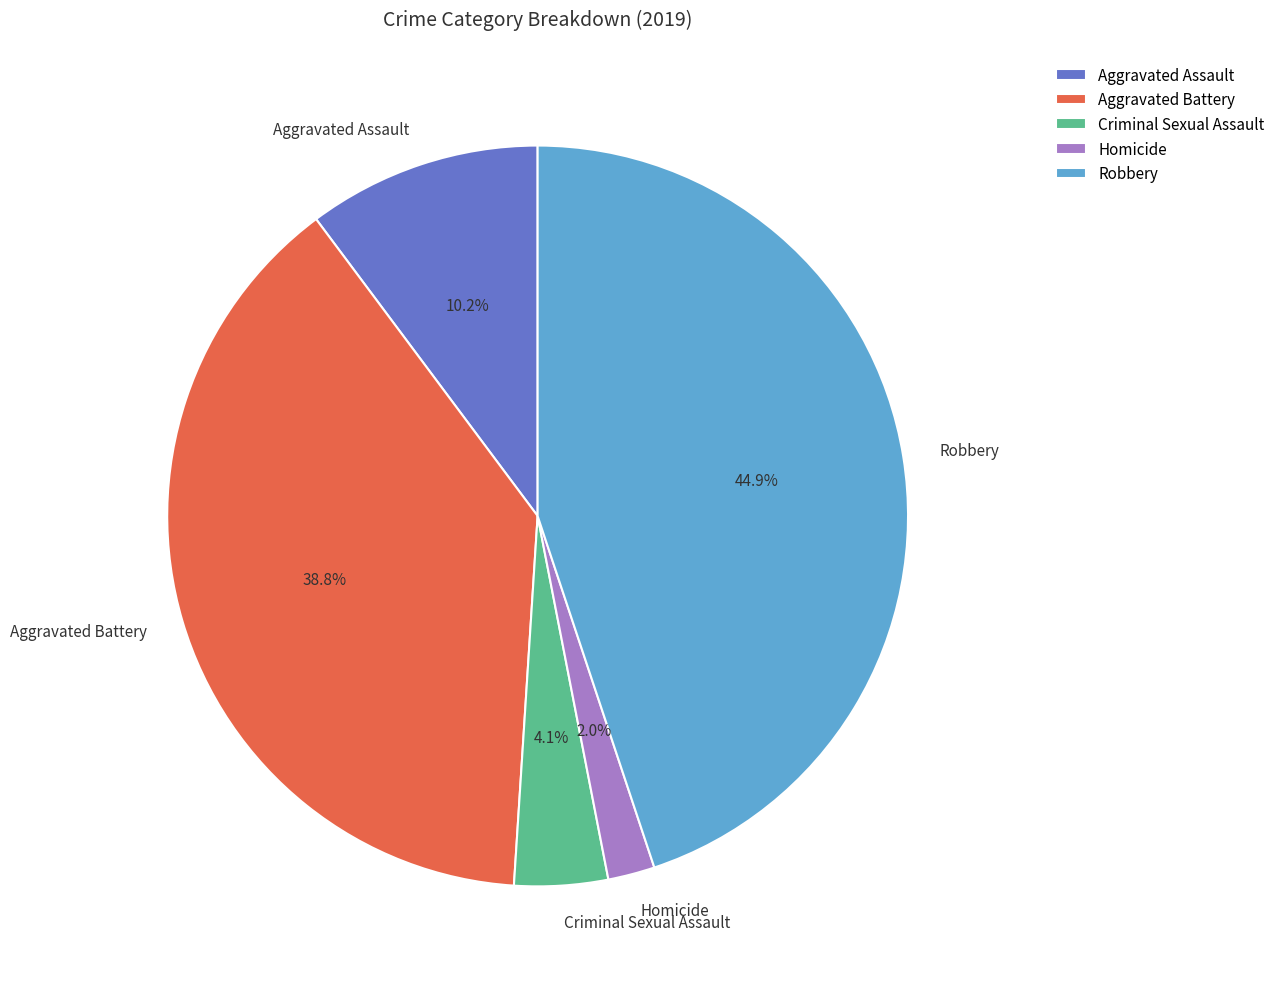

To the nearest percent, what is the difference between the largest and smallest slice percentages?

43%